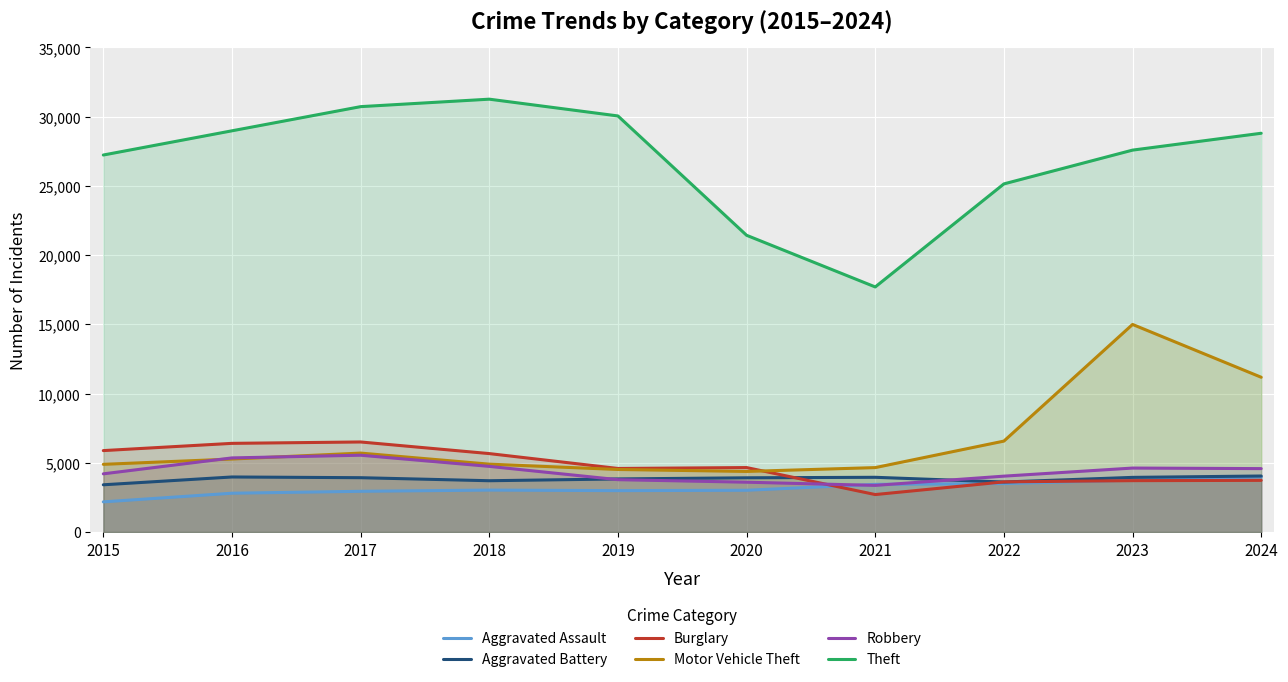

In Motor Vehicle Theft, how many points are lower than both neighbors (excluding endpoints)?

1